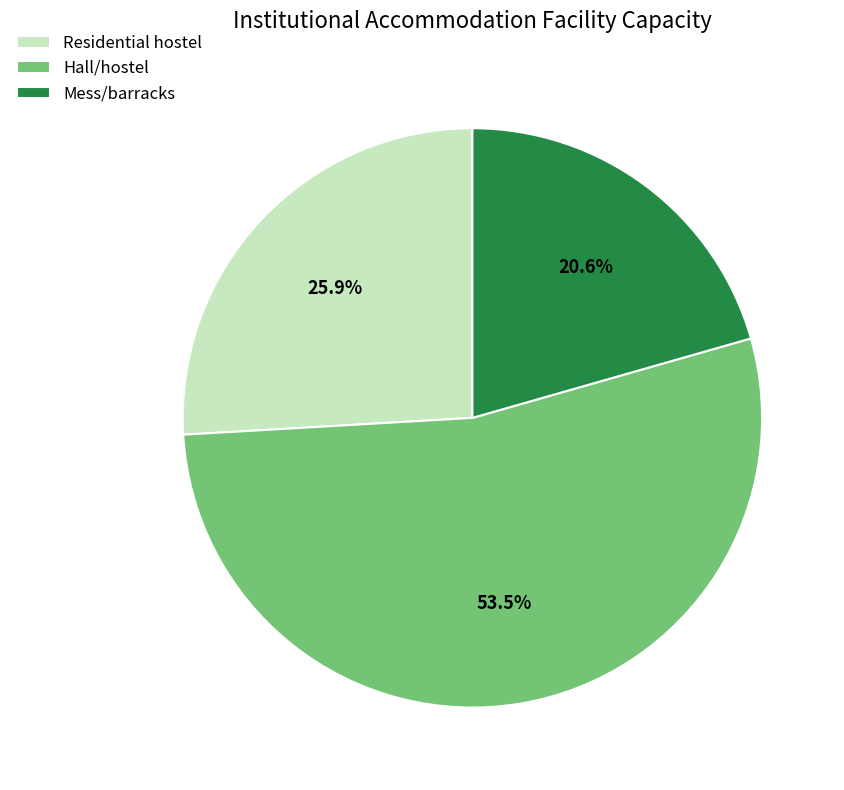

What is the smallest slice in the pie chart?

Mess/barracks